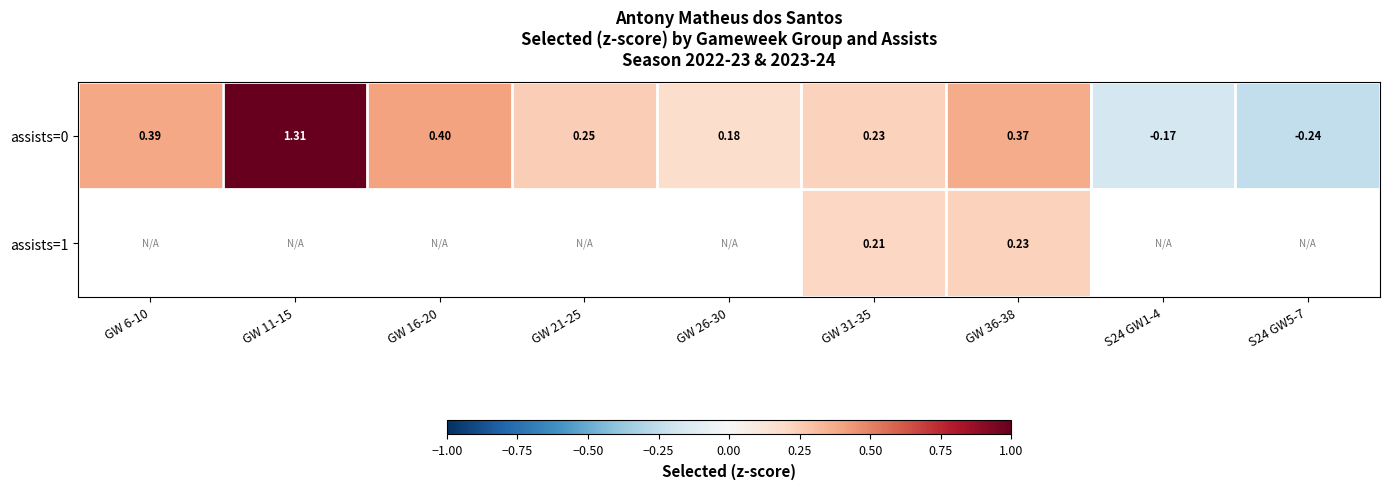

How many values in assists=0 are below zero?

2